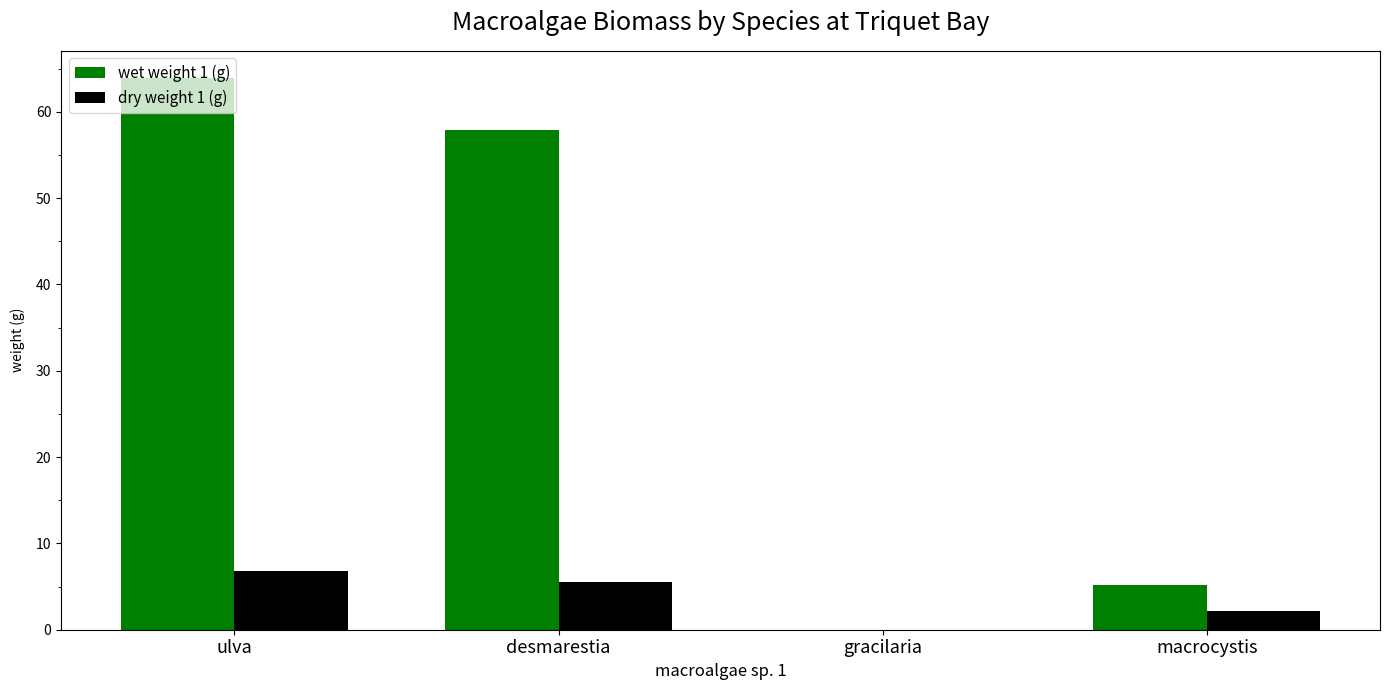

What is the sum of all dry weight 1 (g) values?

14.5